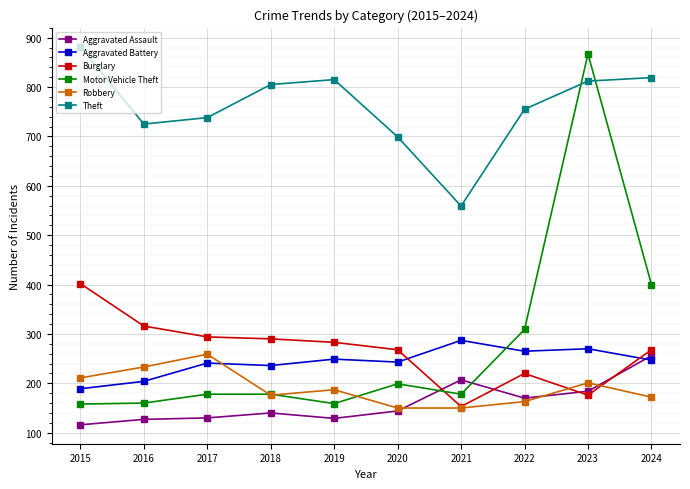

What is the value of the Aggravated Battery point at the 4th from the left?

236